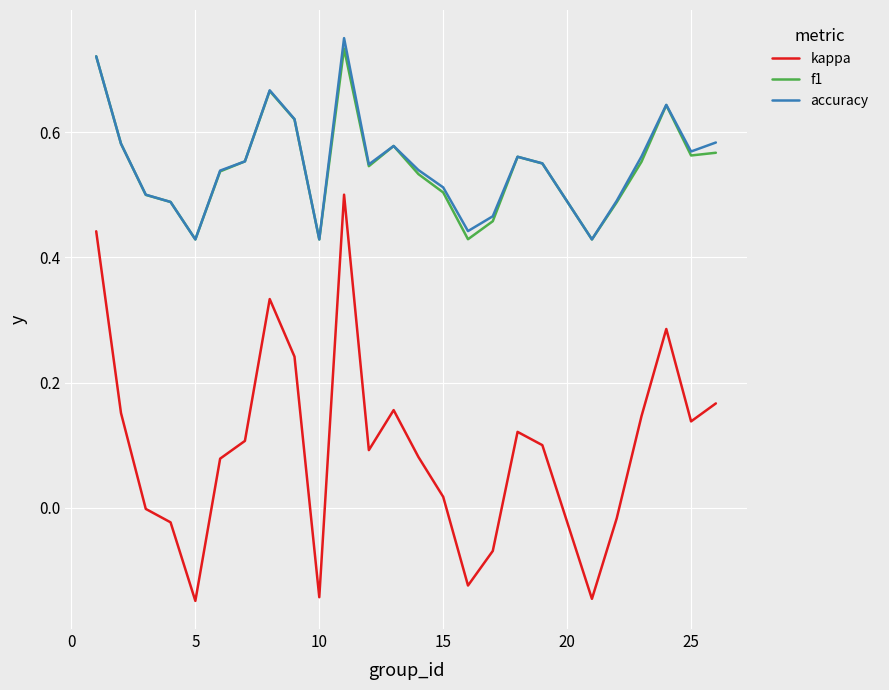

True or false: accuracy and kappa cross at least once.

False